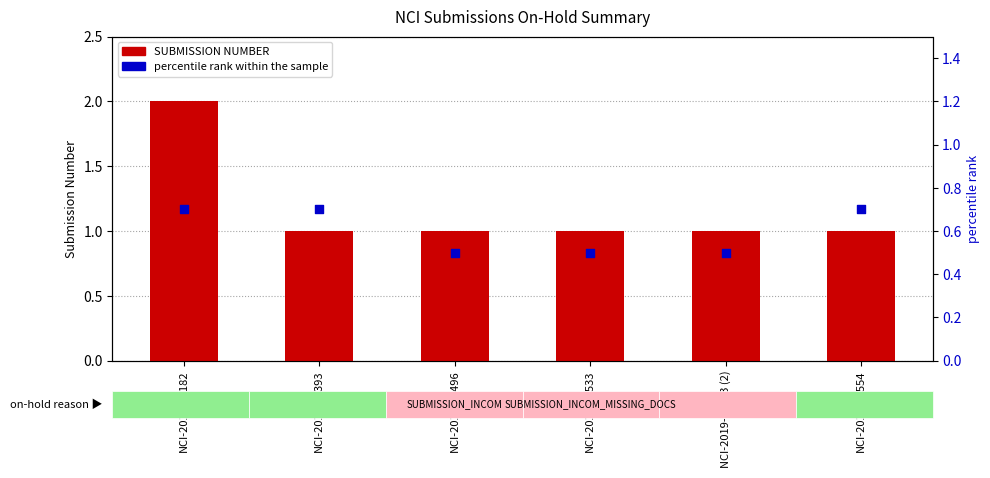

Which series contains the highest Y value?

SUBMISSION NUMBER